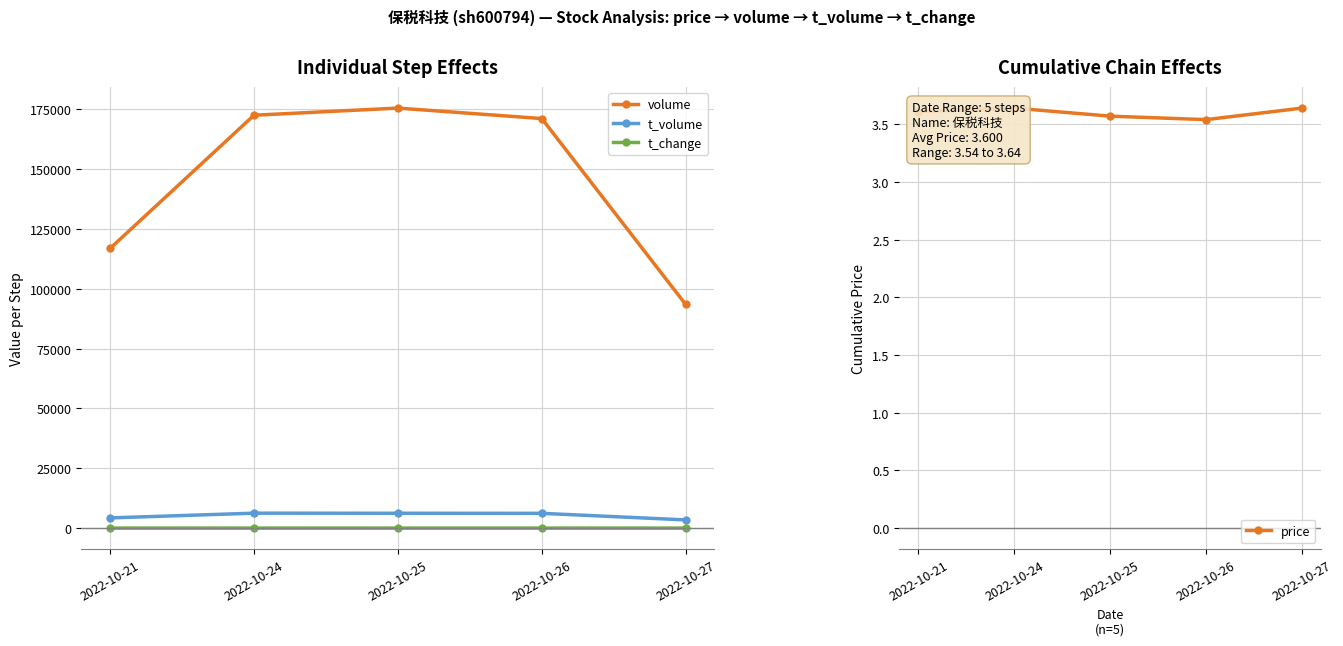

What is the sum of the volume values at 2022-10-21 and 2022-10-27?

210301.0